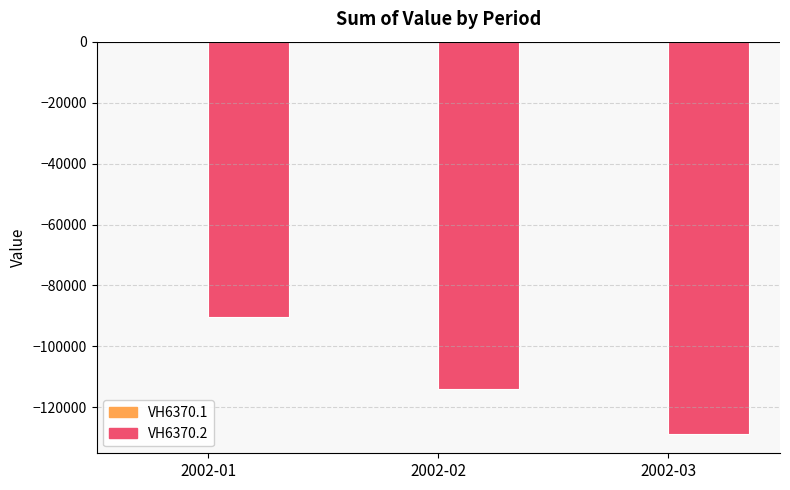

At which label is VH6370.2 closest to -109537?

2002-02